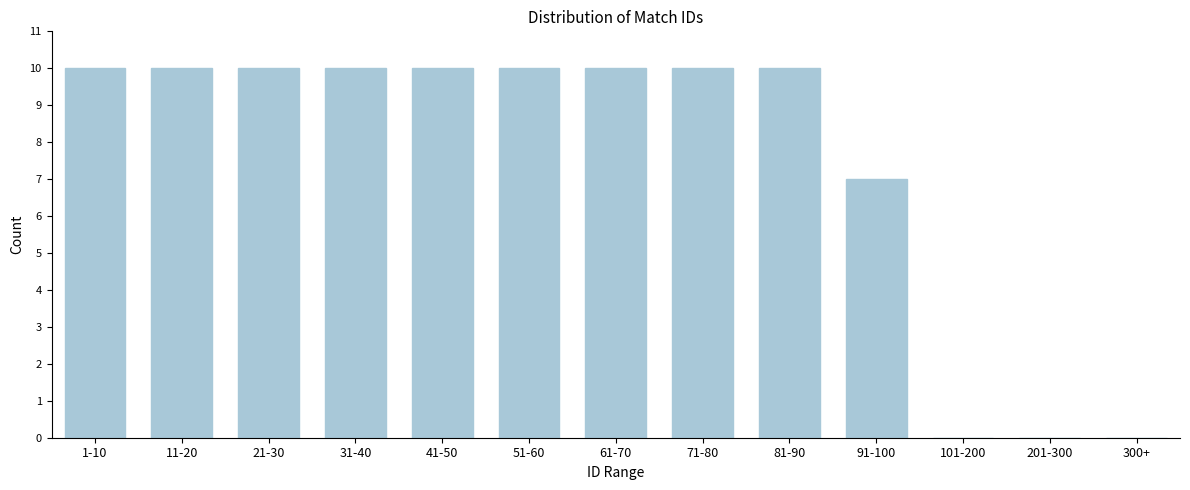

Reading left to right, extract all data points from this chart.

1-10=10	11-20=10	21-30=10	31-40=10	41-50=10	51-60=10	61-70=10	71-80=10	81-90=10	91-100=7	101-200=0	201-300=0	300+=0